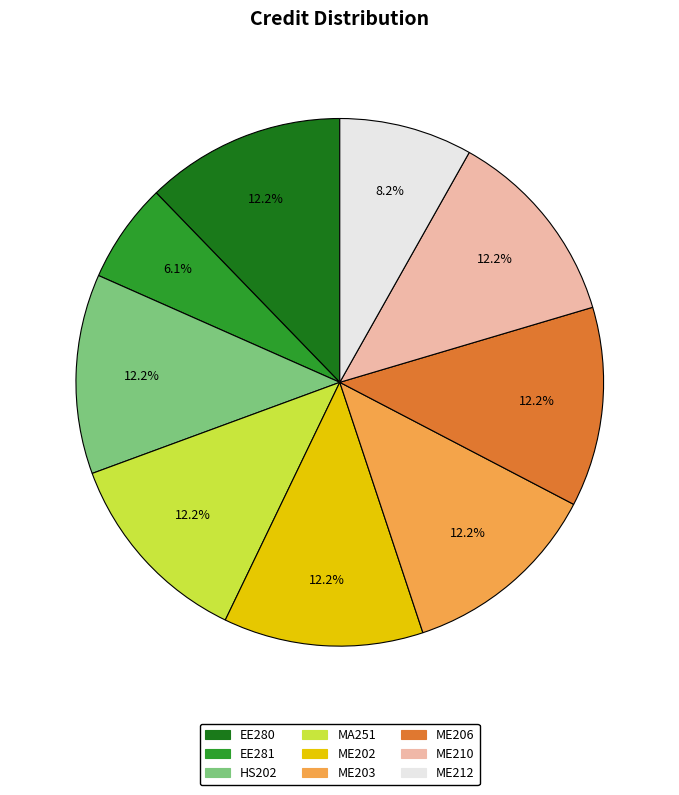

Which slice is the smallest?

EE281